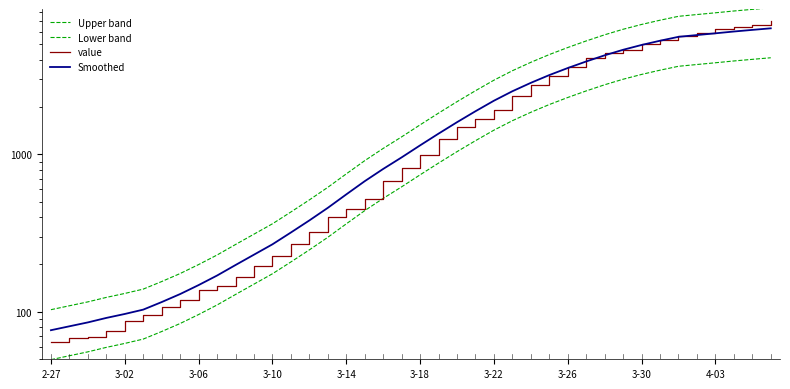

Does the chart have visible grid lines?

No